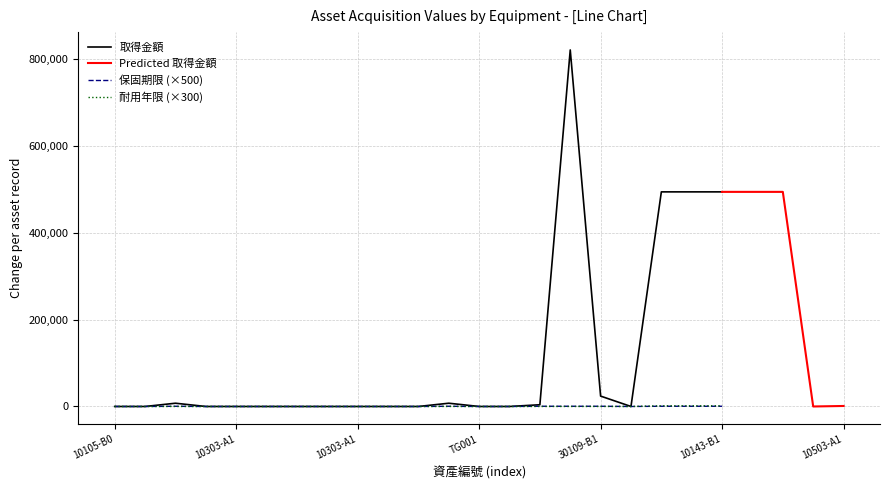

Rank the categories by 保固期限 value from highest to lowest.

10145-A111002, 10145-A111001, 10405-A111004, 30103-B111001, 30109-B111001, 10143-B111001, 10143-B111002, 10143-B111003, 10143-B111004, 10143-B111005, 10503-A111001, 10105-B098001, 10103-B098001, 10303-A111008, 10303-A111009, 10303-A111010, 10303-A111011, 10303-A111012, 10303-A111013, 10303-A111014, TG002, TG001, 10303-A111007, 10303-A111006, 10303-A111005